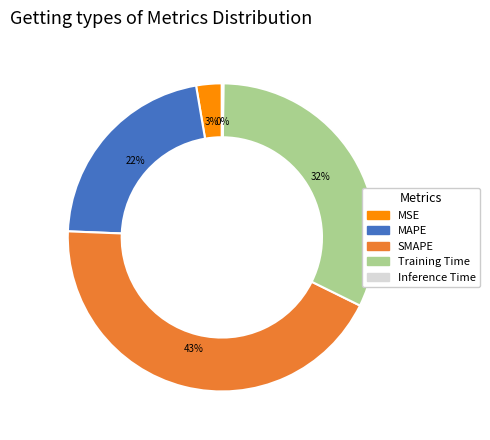

Is it true that MSE is 9% of the pie?

False